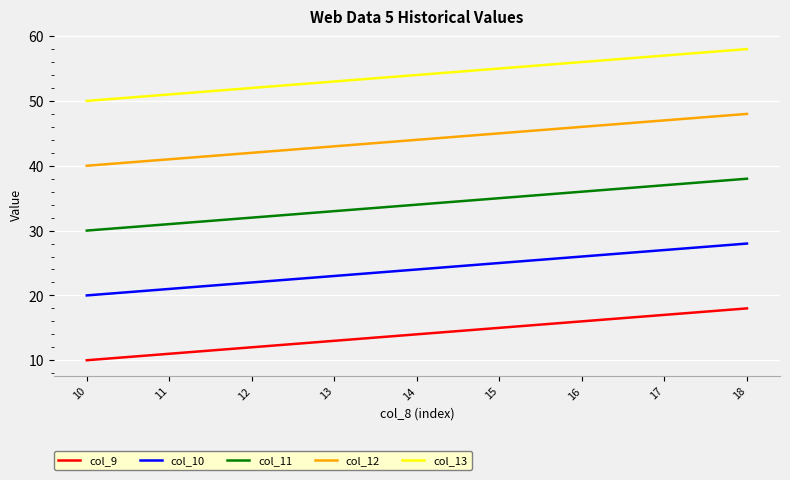

The value of col_10 at 18 is 28. True or false?

True